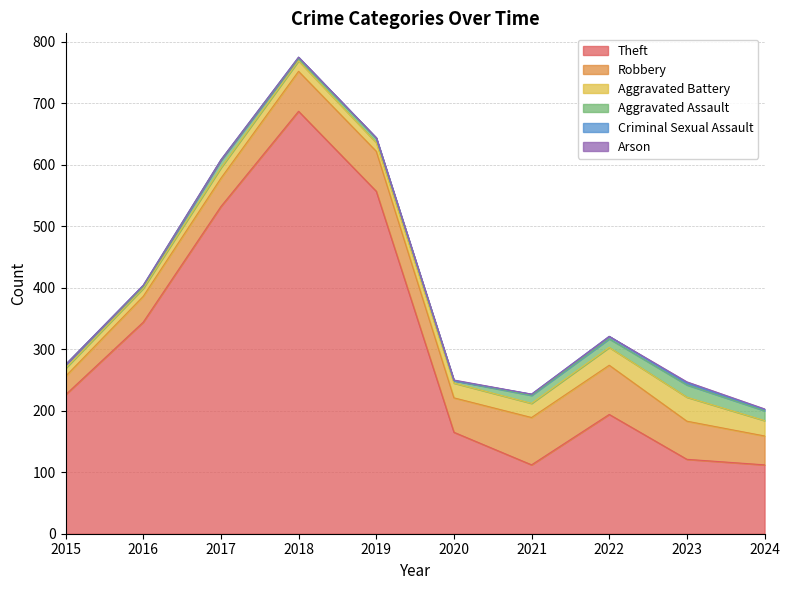

Reading right to left, list all the values displayed in this chart.

Theft: 112	121	194	112	165	557	687	532	344	226
Robbery: 47	62	80	77	56	65	65	46	42	30
Aggravated Battery: 25	39	29	23	24	14	17	17	13	13
Aggravated Assault: 16	20	14	13	4	7	4	12	3	6
Criminal Sexual Assault: 2	3	4	2	0	1	2	1	2	0
Arson: 1	2	0	0	1	0	0	0	0	0